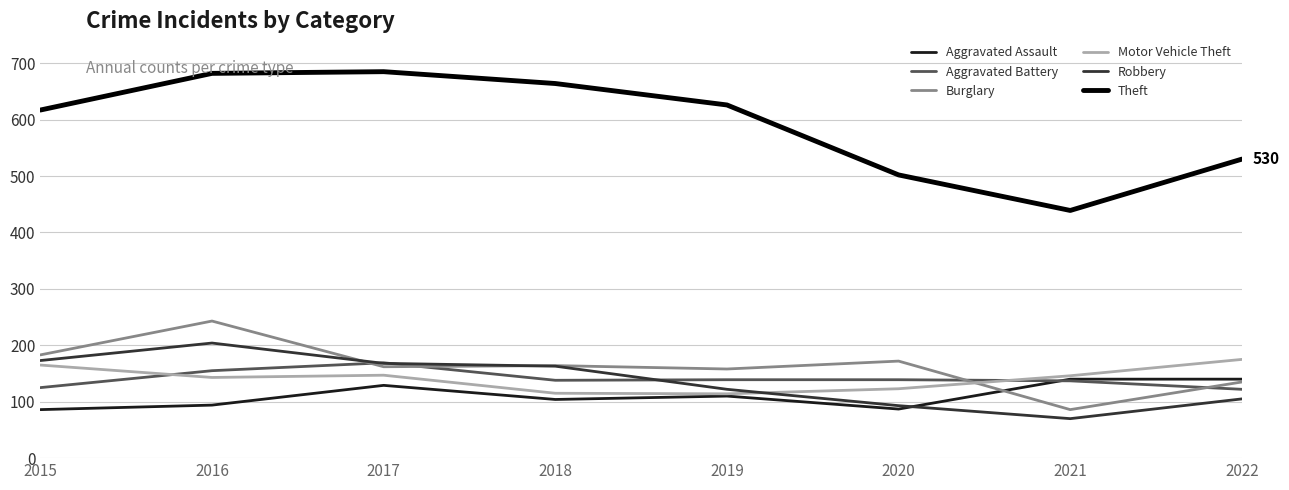

What is the total value across all series at 2020?

1116